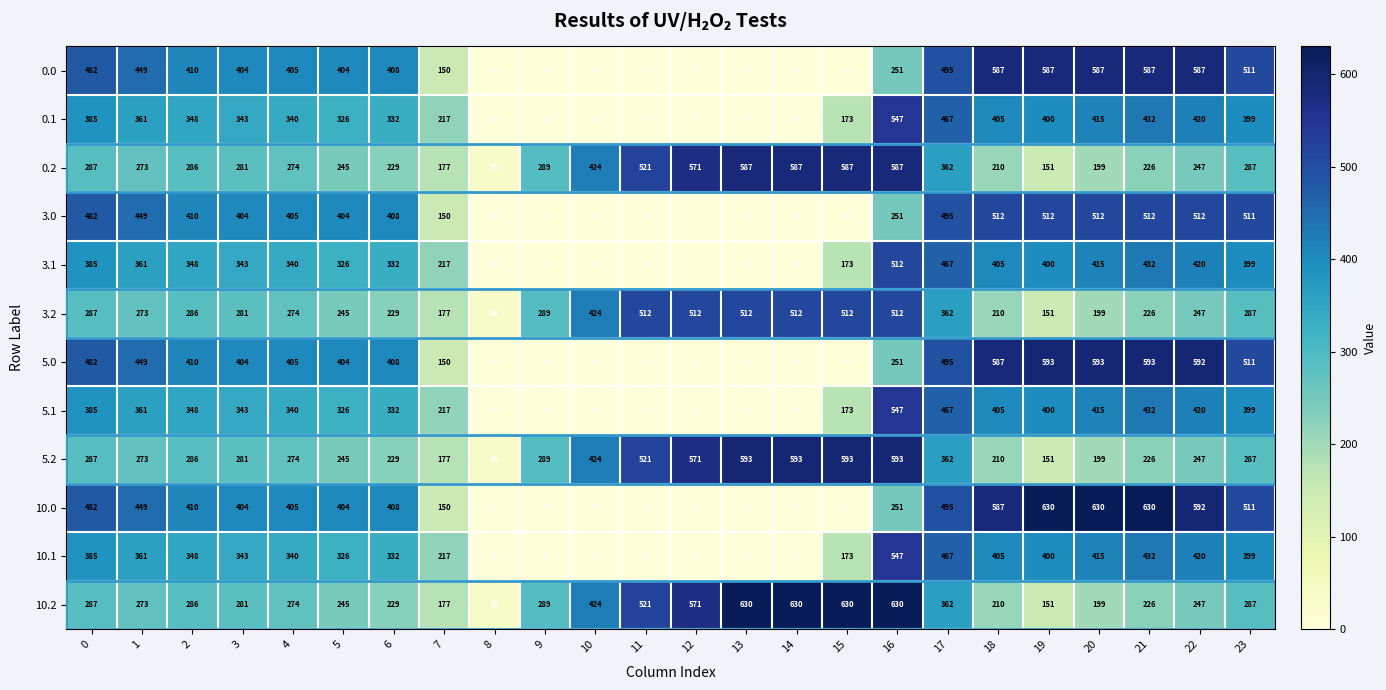

At which category is the sum across all series the highest?

16